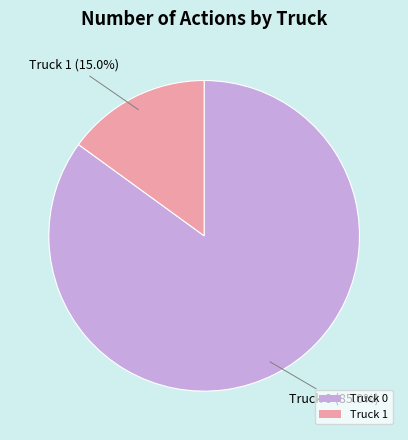

What is the smallest slice in the pie chart?

Truck 1